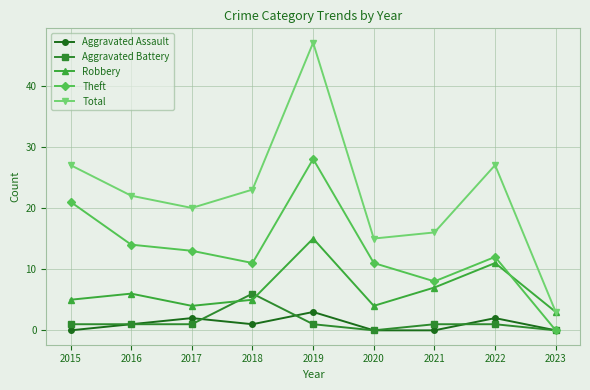

Does the chart have visible grid lines?

Yes